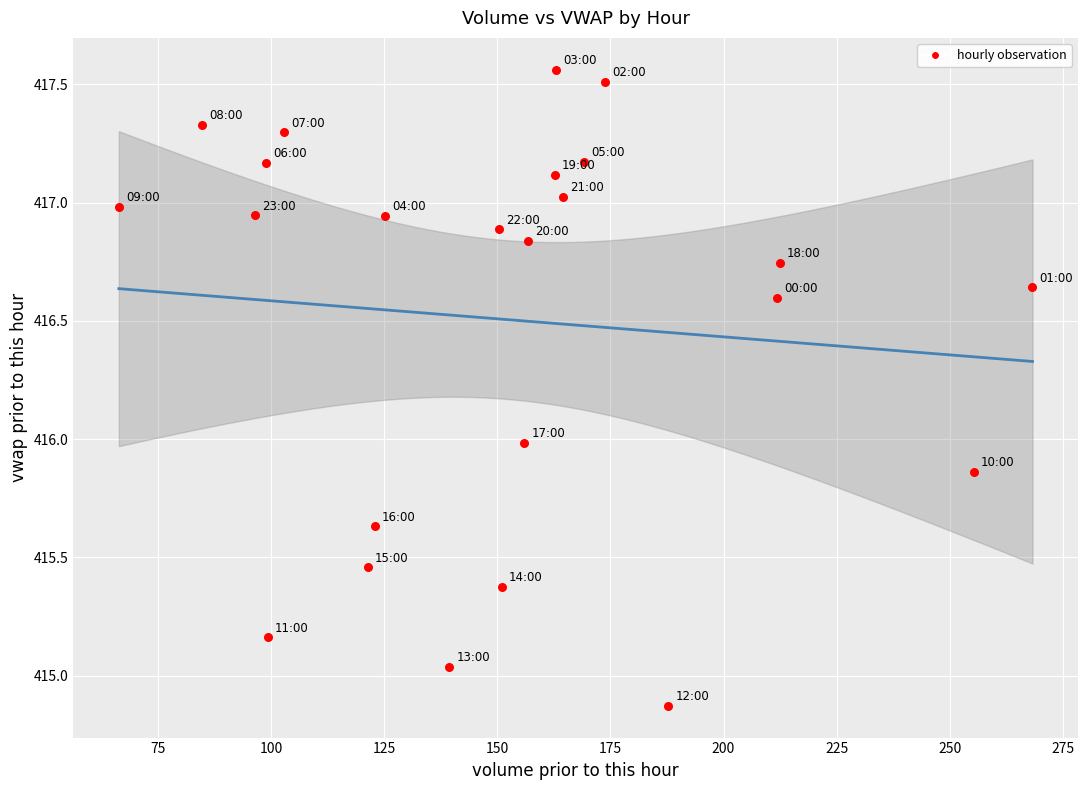

What is the range of Y values (max minus min)?

2.7